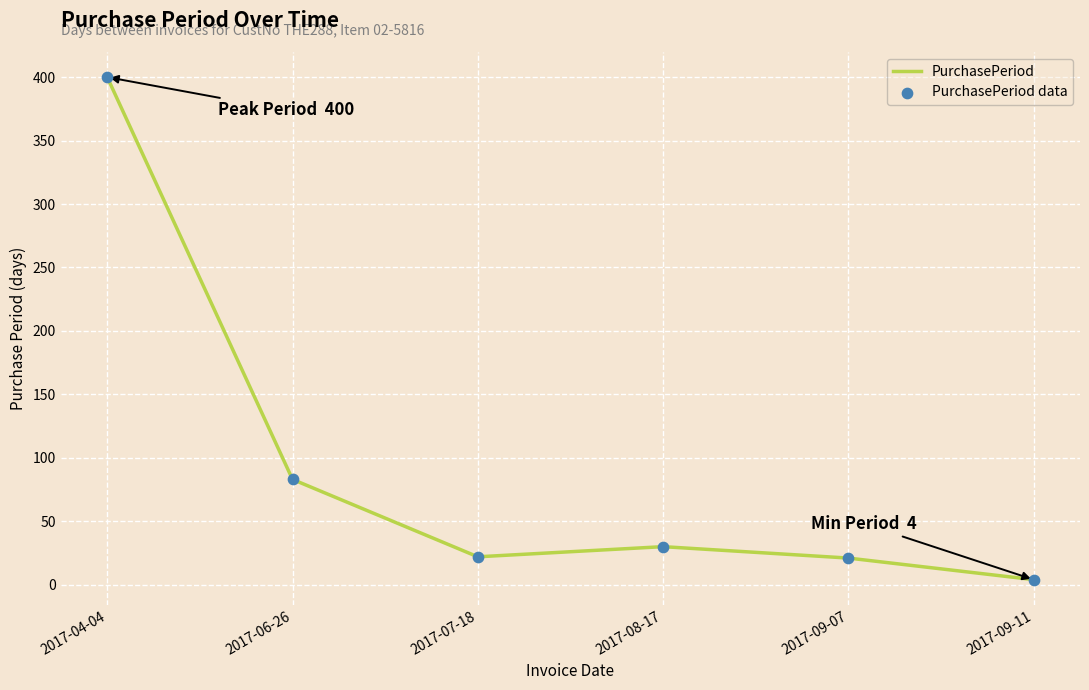

Approximately how many times larger is the value at 2017-06-26 compared to 2017-09-07?

4.0